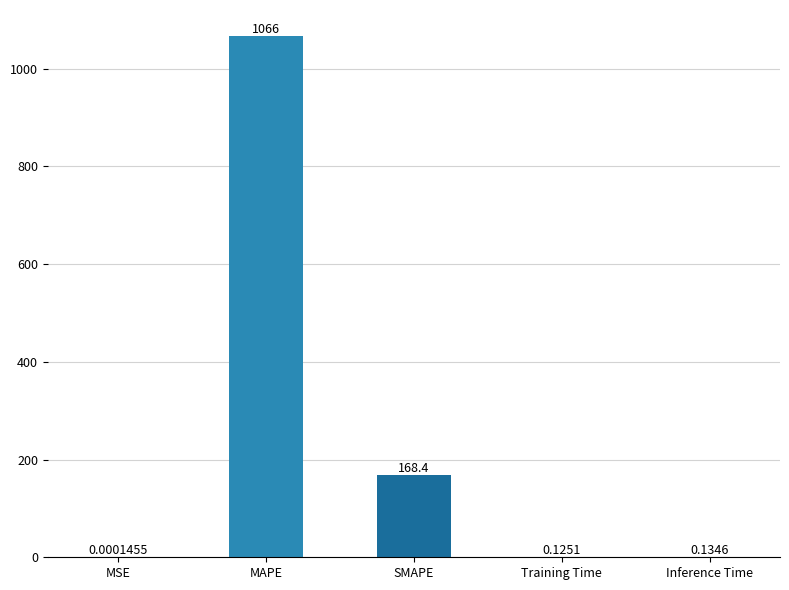

At which label is the value closest to 533?

SMAPE